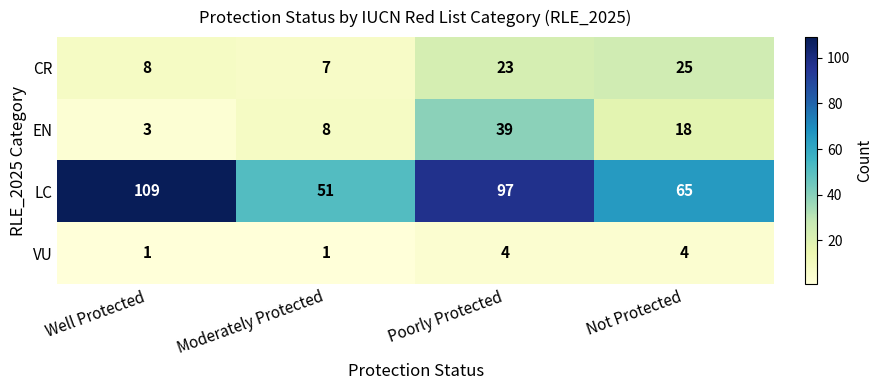

Reading left to right, list all the values displayed in this chart.

CR: 8	7	23	25
EN: 3	8	39	18
LC: 109	51	97	65
VU: 1	1	4	4